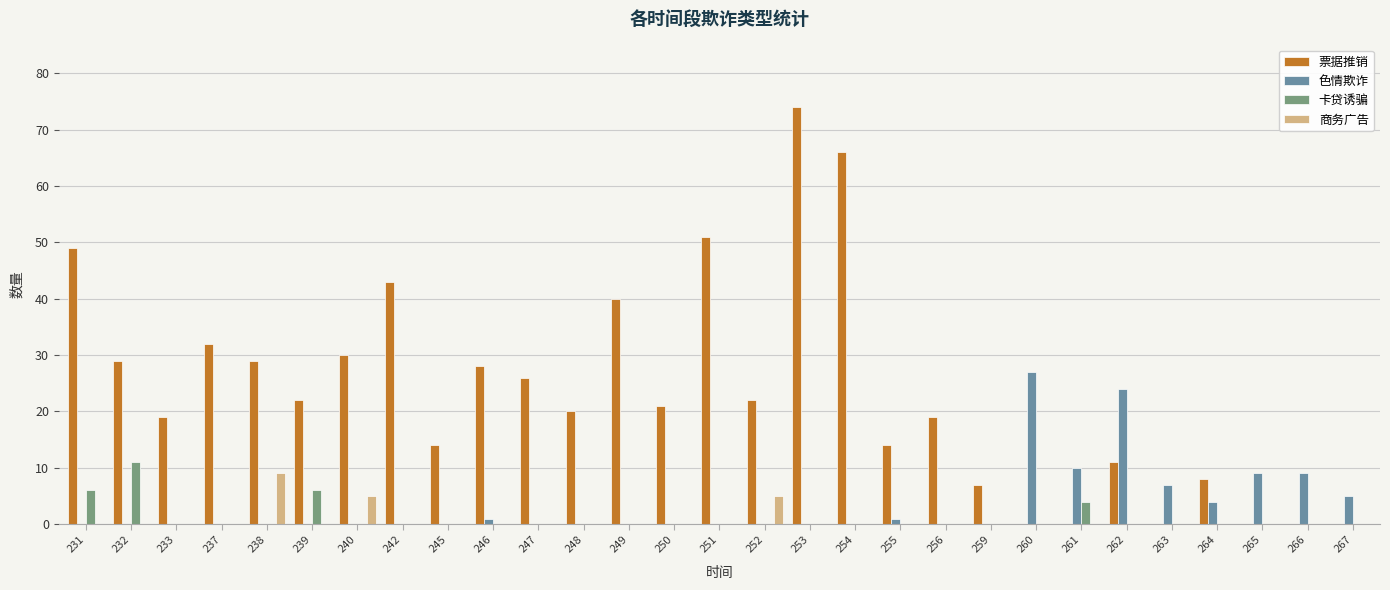

At which label is 票据推销 closest to 37?

249